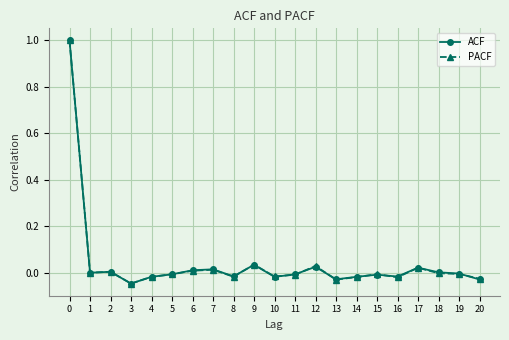

The PACF series shows 0.0 at 2. True or false?

True